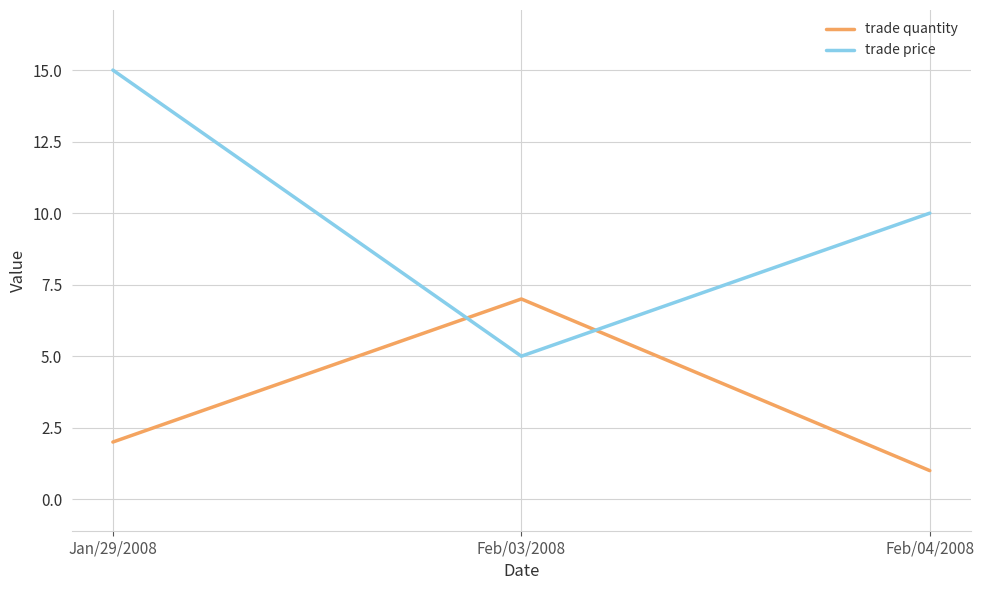

Is the value of trade price at Jan/29/2008 greater than the value of trade quantity at Feb/03/2008?

Yes